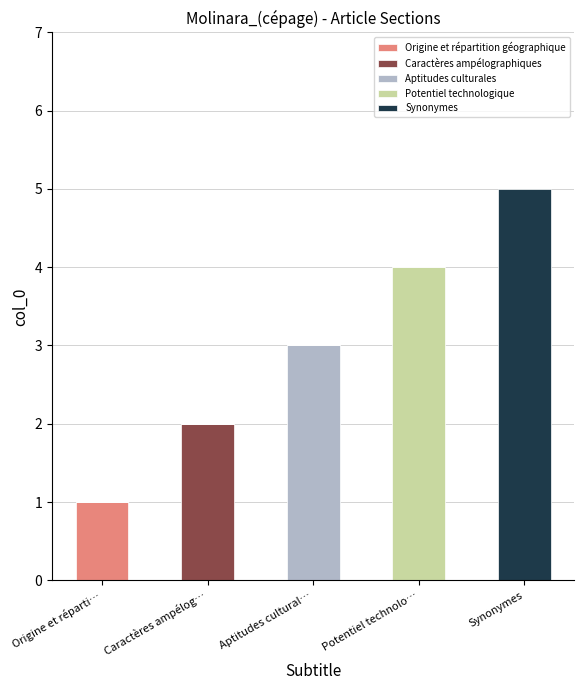

Are the bars grouped side by side (vs. stacked)?

No